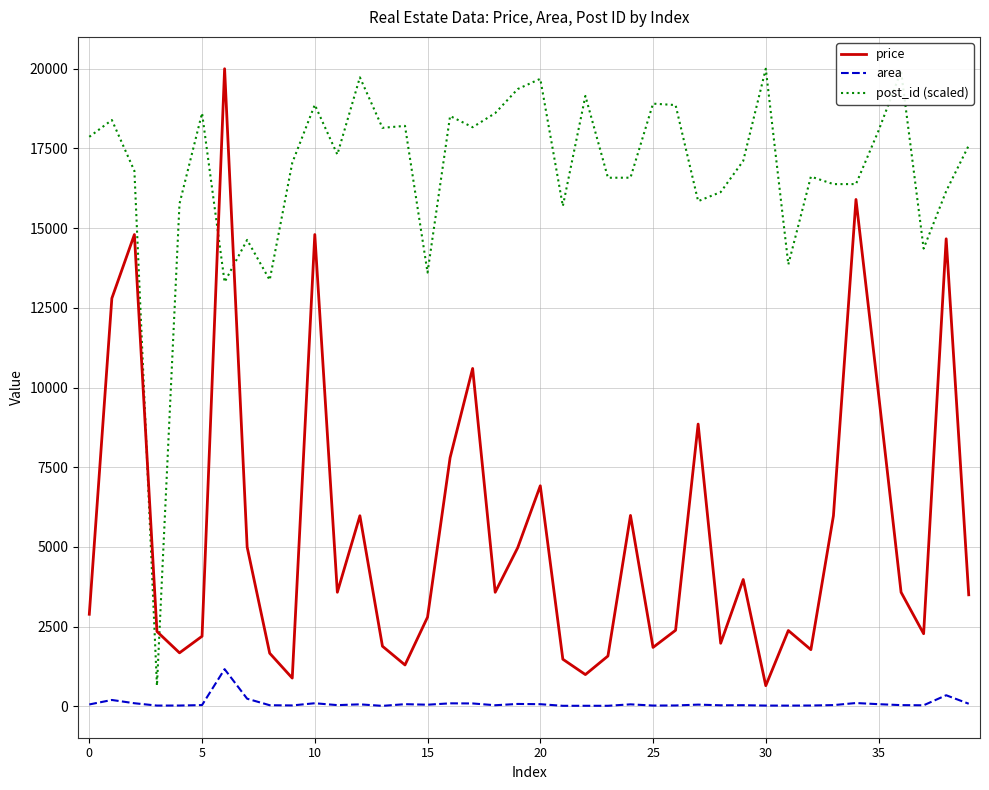

Rank the series by their average value, from lowest to highest.

area, price, post_id (scaled)